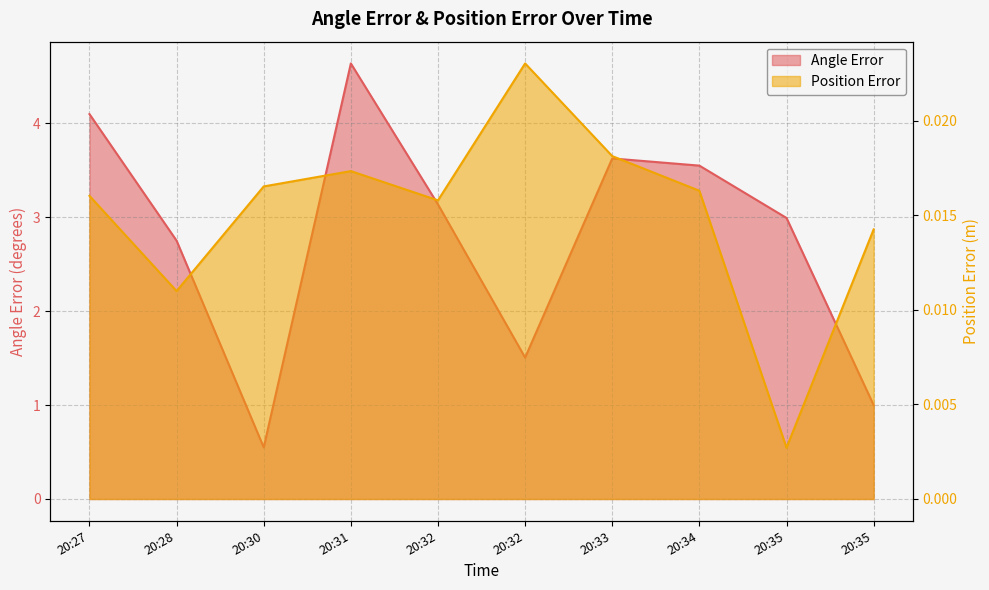

What is the sum of all Position Error values?

0.2